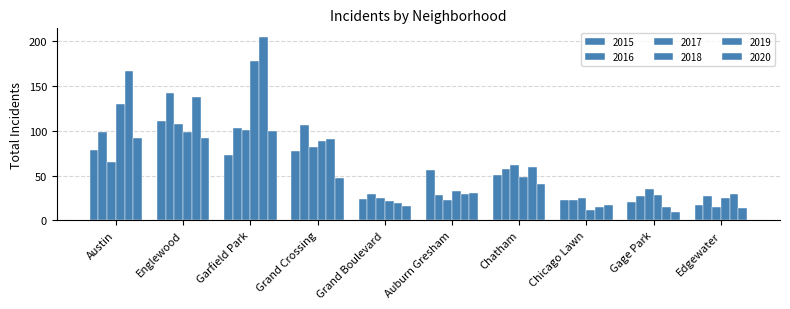

Which category has the highest value in the 2017 series?

Englewood